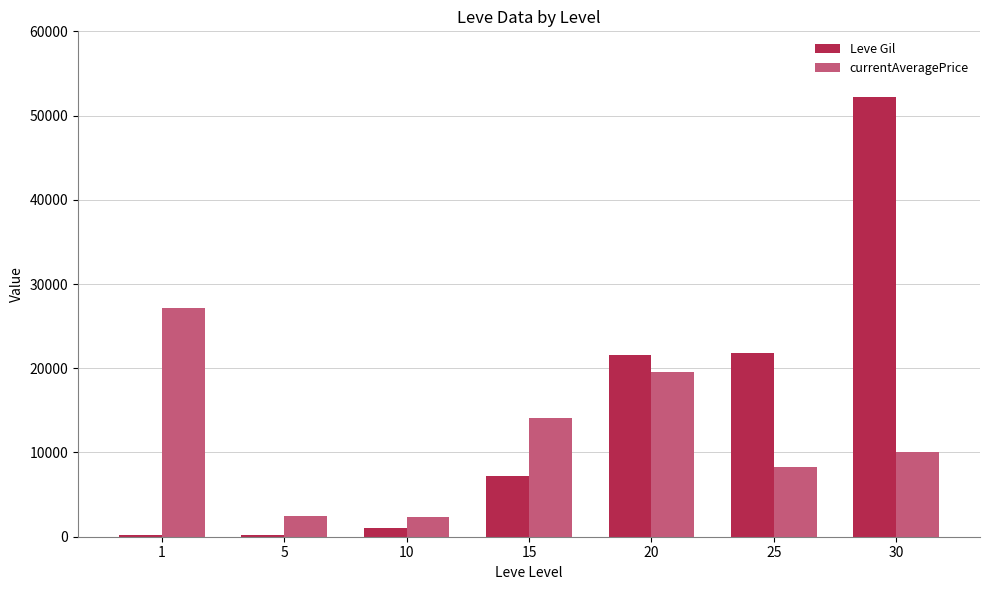

How many groups of bars are there?

7